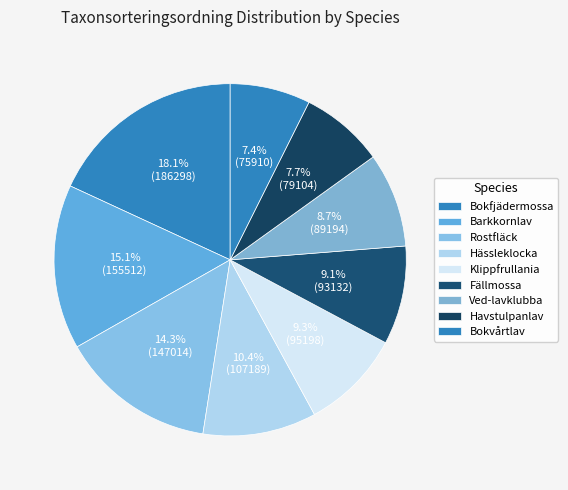

How many segments does this pie chart have?

9